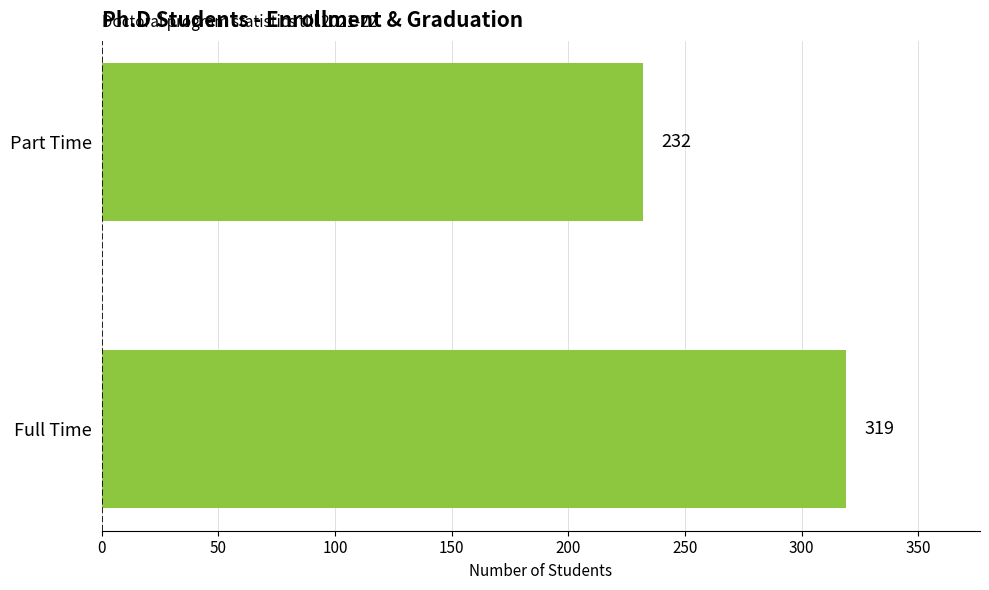

How many bars are there in total?

2